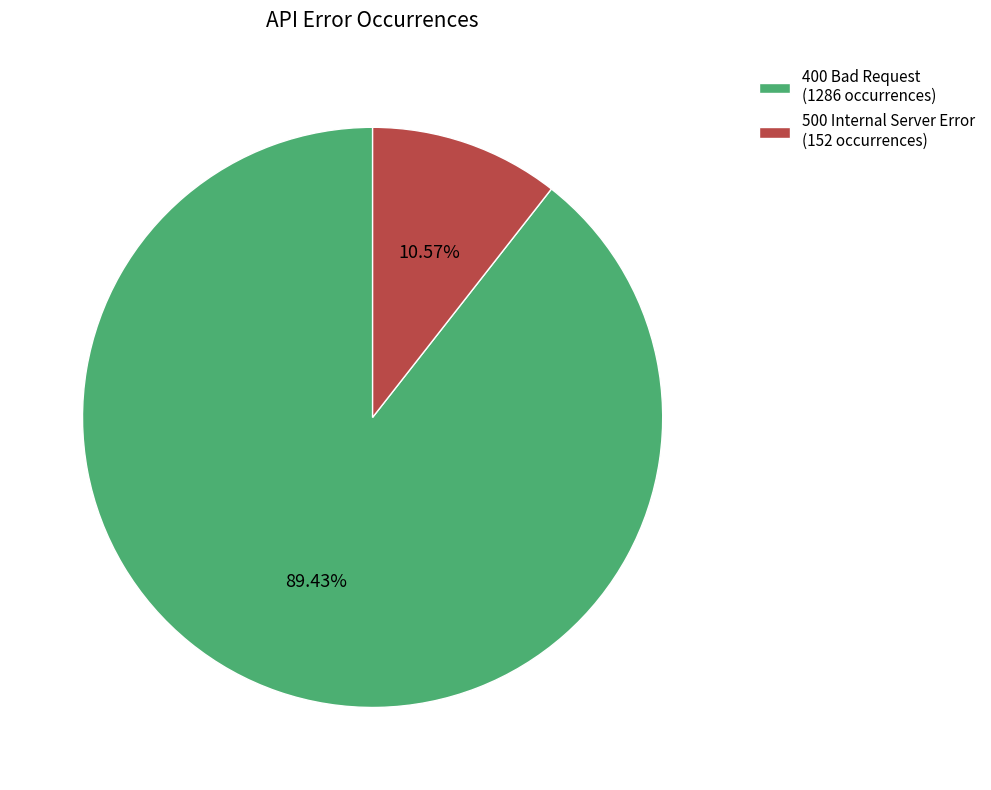

Which has a higher value, 400 Bad Request (1286 occurrences) or 500 Internal Server Error (152 occurrences)?

400 Bad Request (1286 occurrences)